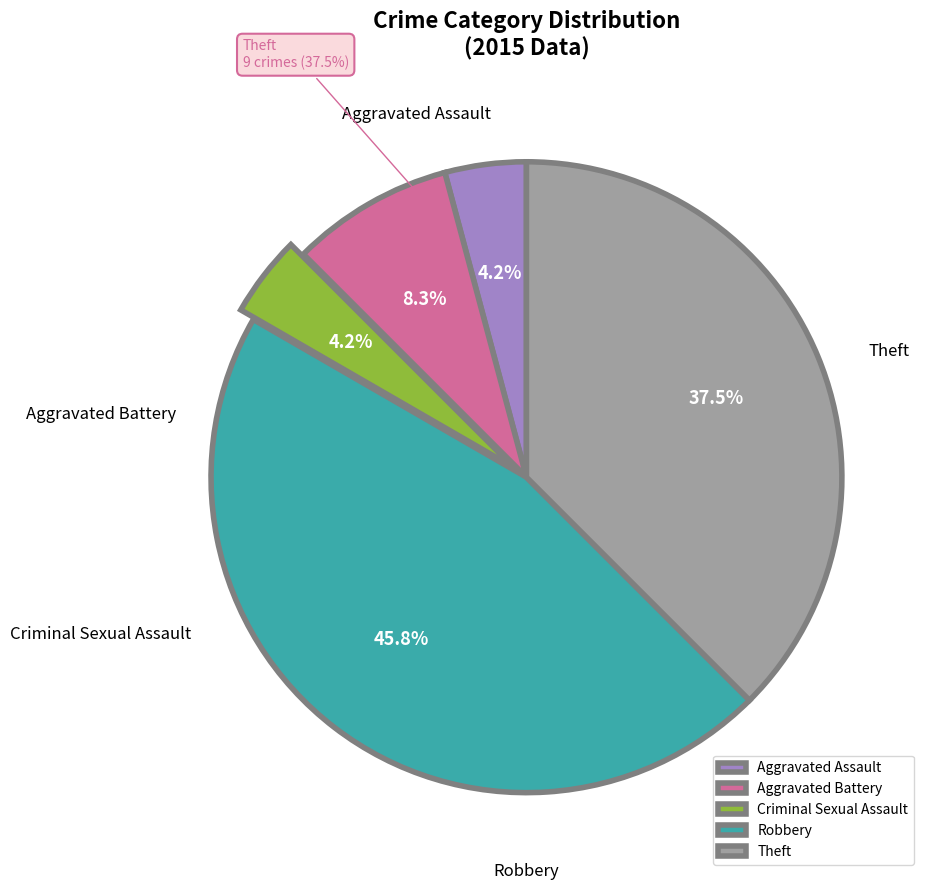

What is the change in value from Aggravated Assault to Theft?

+8